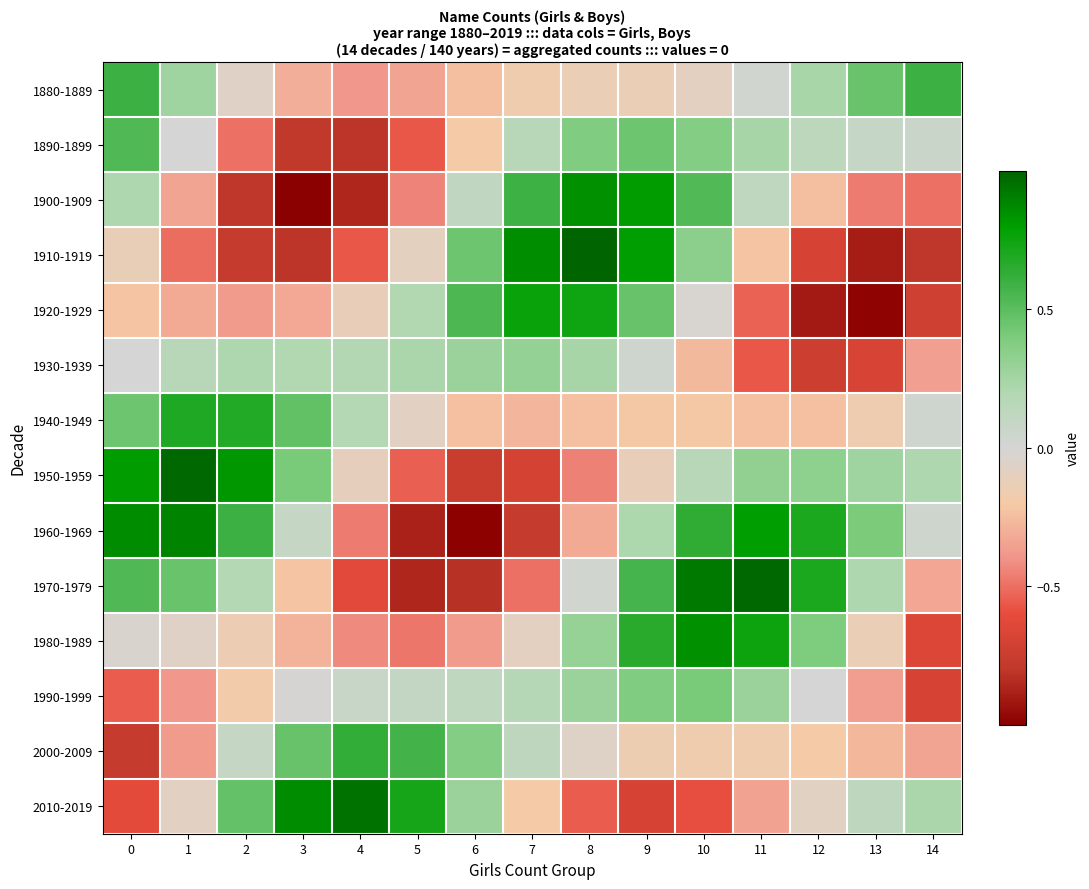

Reading left to right, extract all data points from this chart.

1880-1889: 0=0.6	1=0.3	2=-0.1	3=-0.3	4=-0.4	5=-0.3	6=-0.2	7=-0.2	8=-0.1	9=-0.1	10=-0.1	11=0.0	12=0.2	13=0.5	14=0.6
1890-1899: 0=0.5	1=0.0	2=-0.5	3=-0.8	4=-0.8	5=-0.6	6=-0.2	7=0.2	8=0.4	9=0.4	10=0.4	11=0.2	12=0.1	13=0.1	14=0.1
1900-1909: 0=0.2	1=-0.3	2=-0.8	3=-1.0	4=-0.9	5=-0.4	6=0.1	7=0.6	8=0.8	9=0.8	10=0.5	11=0.1	12=-0.2	13=-0.5	14=-0.5
1910-1919: 0=-0.1	1=-0.5	2=-0.8	3=-0.8	4=-0.6	5=-0.1	6=0.4	7=0.9	8=1.0	9=0.8	10=0.3	11=-0.2	12=-0.7	13=-0.9	14=-0.8
1920-1929: 0=-0.2	1=-0.3	2=-0.4	3=-0.3	4=-0.1	5=0.2	6=0.5	7=0.8	8=0.7	9=0.5	10=-0.0	11=-0.5	12=-0.9	13=-1.0	14=-0.7
1930-1939: 0=0.0	1=0.2	2=0.2	3=0.2	4=0.2	5=0.2	6=0.3	7=0.3	8=0.2	9=0.0	10=-0.3	11=-0.6	12=-0.7	13=-0.7	14=-0.4
1940-1949: 0=0.4	1=0.7	2=0.7	3=0.5	4=0.2	5=-0.1	6=-0.2	7=-0.3	8=-0.2	9=-0.2	10=-0.2	11=-0.2	12=-0.2	13=-0.2	14=0.0
1950-1959: 0=0.8	1=1.0	2=0.8	3=0.4	4=-0.1	5=-0.5	6=-0.8	7=-0.7	8=-0.5	9=-0.1	10=0.2	11=0.3	12=0.3	13=0.3	14=0.2
1960-1969: 0=0.9	1=0.9	2=0.6	3=0.1	4=-0.5	5=-0.9	6=-1.0	7=-0.8	8=-0.3	9=0.2	10=0.6	11=0.8	12=0.7	13=0.4	14=0.0
1970-1979: 0=0.5	1=0.5	2=0.2	3=-0.2	4=-0.6	5=-0.9	6=-0.8	7=-0.5	8=0.0	9=0.6	10=0.9	11=1.0	12=0.7	13=0.2	14=-0.3
1980-1989: 0=-0.0	1=-0.1	2=-0.1	3=-0.3	4=-0.4	5=-0.5	6=-0.4	7=-0.1	8=0.3	9=0.7	10=0.8	11=0.8	12=0.4	13=-0.1	14=-0.7
1990-1999: 0=-0.5	1=-0.4	2=-0.2	3=-0.0	4=0.1	5=0.1	6=0.1	7=0.2	8=0.3	9=0.4	10=0.4	11=0.3	12=0.0	13=-0.4	14=-0.7
2000-2009: 0=-0.8	1=-0.4	2=0.1	3=0.5	4=0.6	5=0.6	6=0.4	7=0.1	8=-0.1	9=-0.1	10=-0.2	11=-0.2	12=-0.2	13=-0.3	14=-0.3
2010-2019: 0=-0.6	1=-0.1	2=0.5	3=0.9	4=0.9	5=0.7	6=0.3	7=-0.2	8=-0.6	9=-0.7	10=-0.6	11=-0.3	12=-0.1	13=0.1	14=0.2